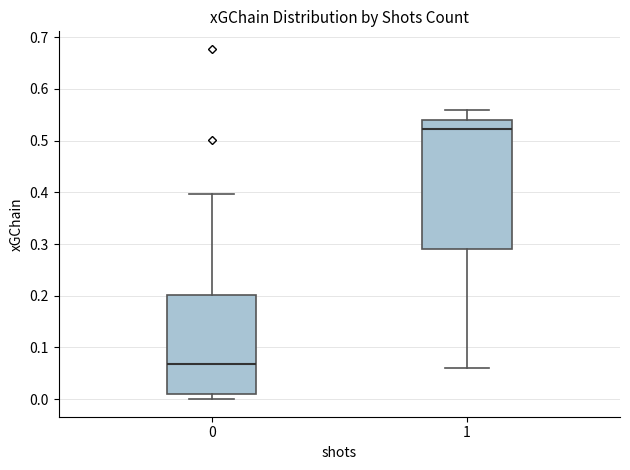

Which box is the tallest, from its lower edge to its upper edge?

1